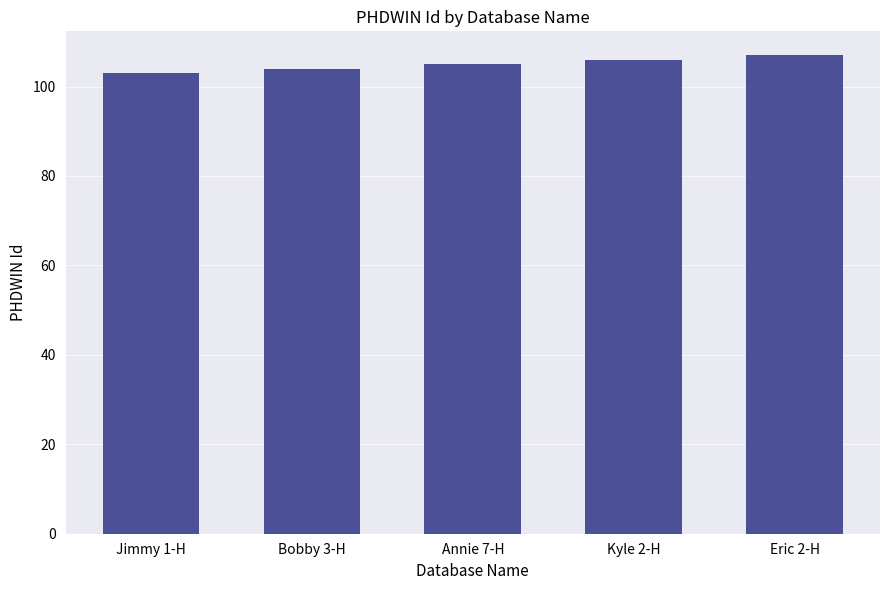

Count the number of categories in the chart.

5